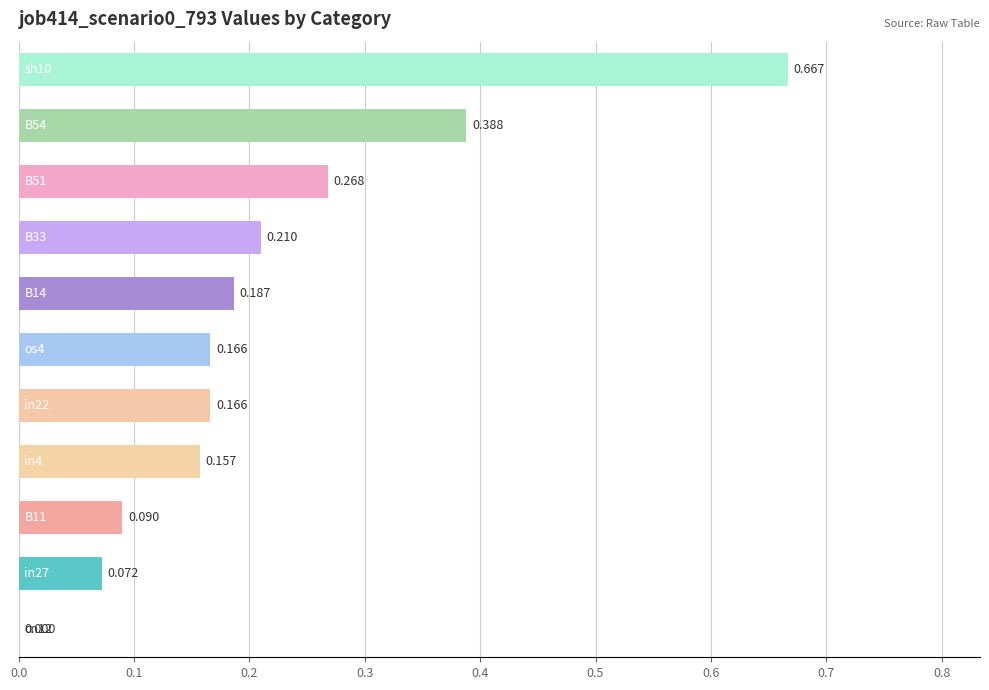

How many data points are above 0?

10